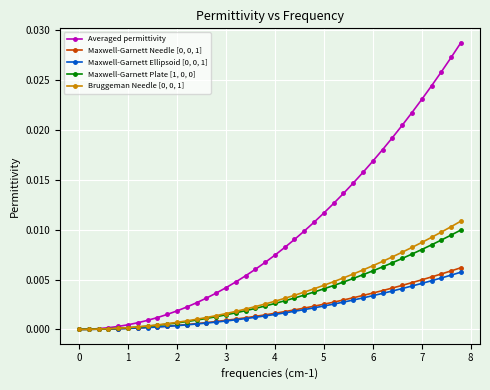

Which series has the widest spread of values?

Averaged permittivity